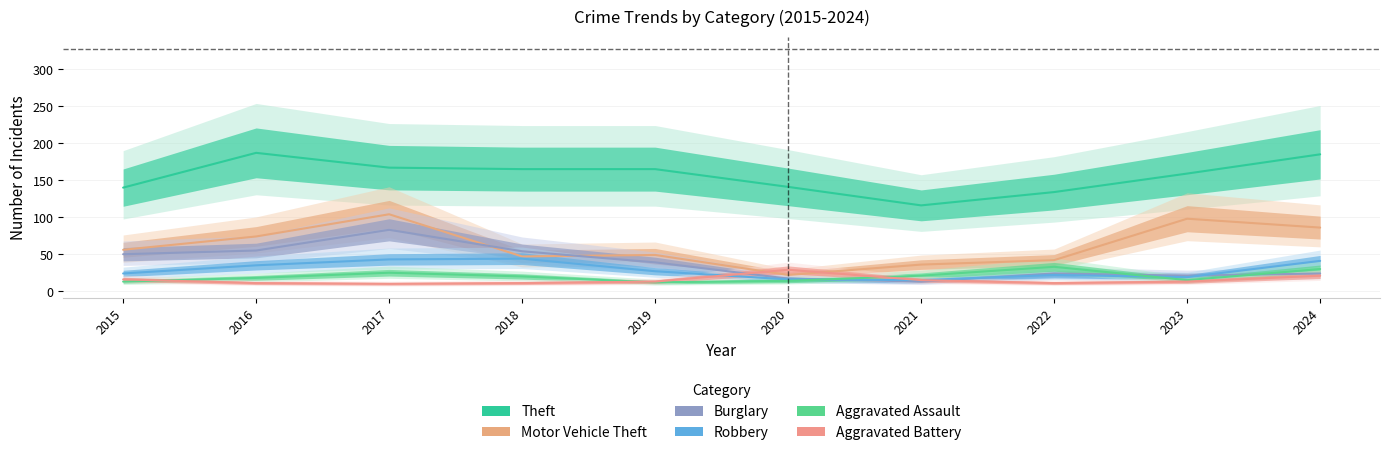

What is the sum of the Motor Vehicle Theft values at 2018 and 2022?

89